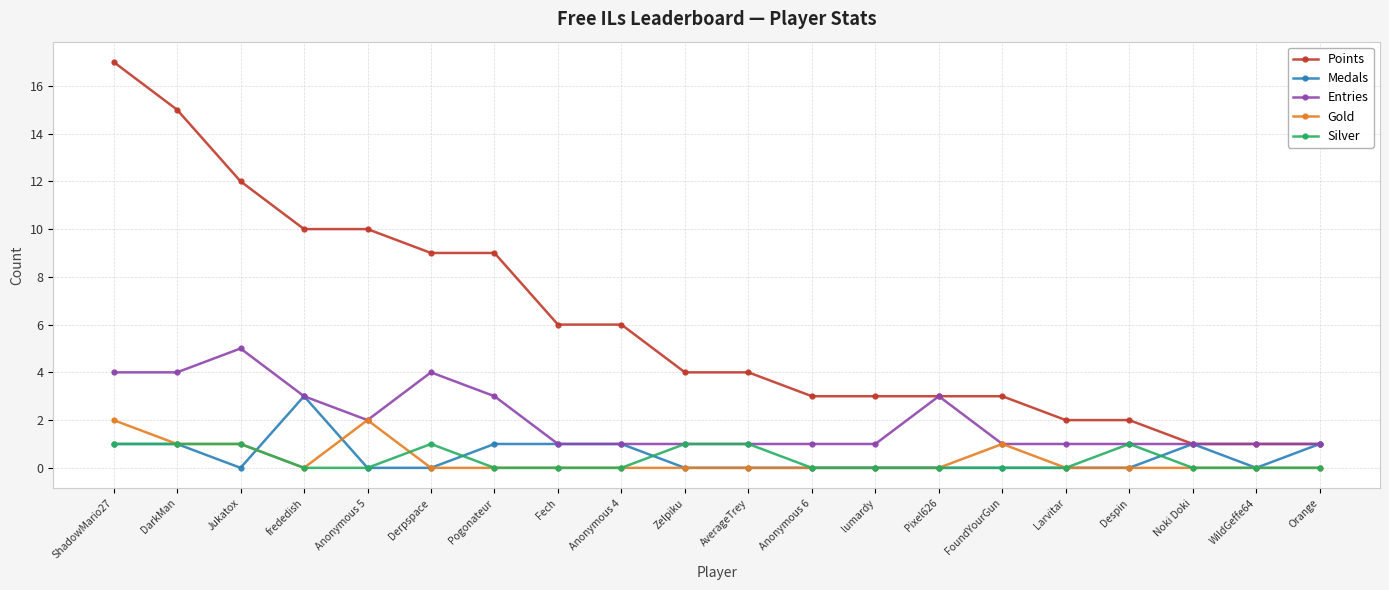

Does the chart display data point markers on the line(s)?

Yes